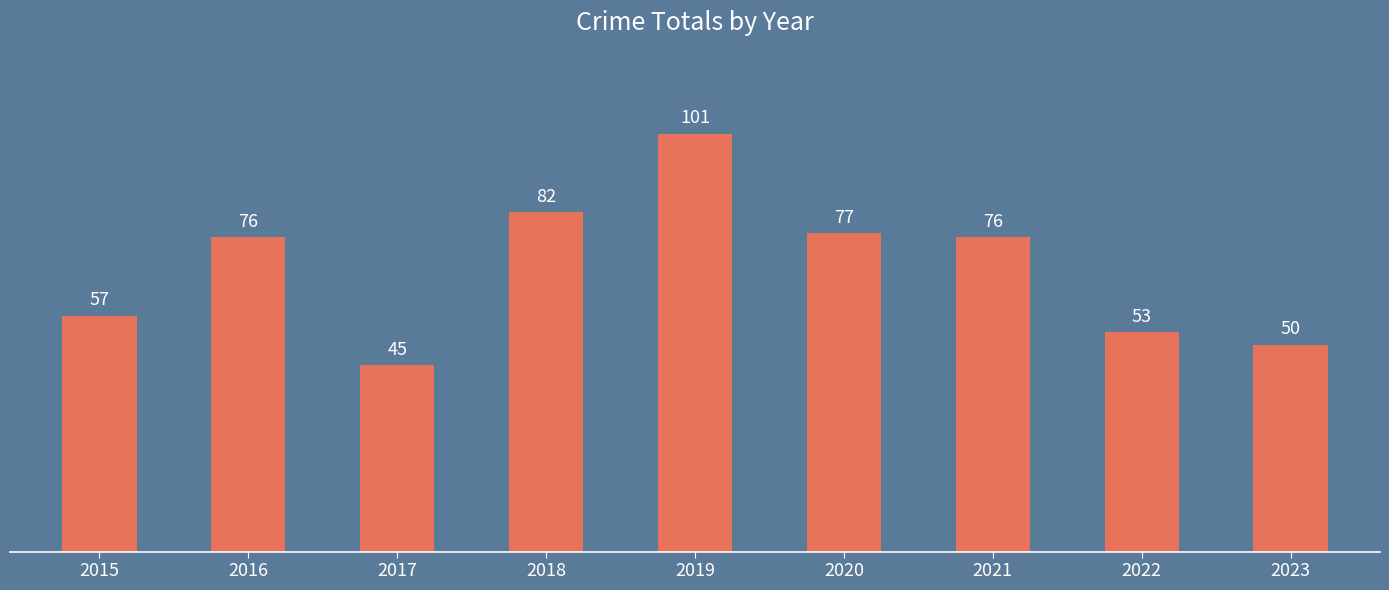

How many bars are there in total?

9